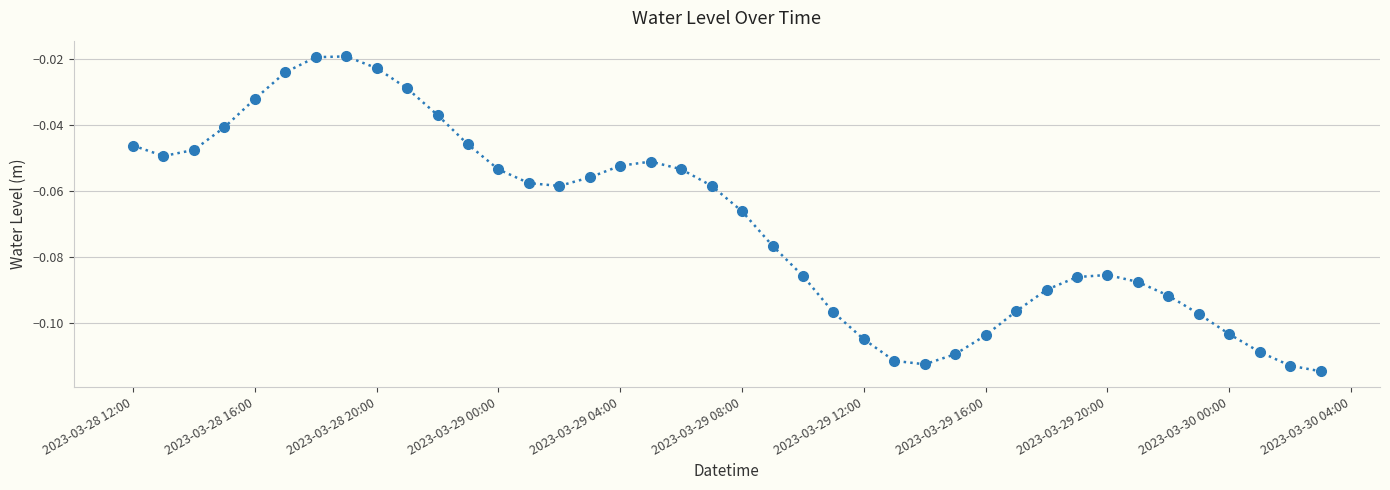

What is the sum of all values?

-2.8